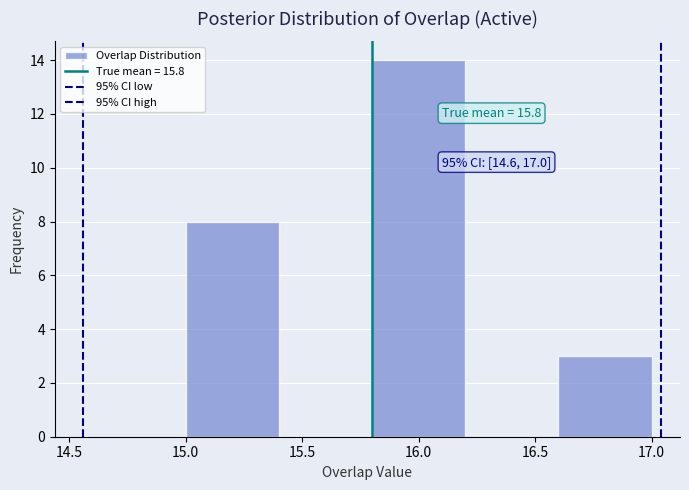

Which range on the x-axis has the tallest bar?

15.8 to 16.2